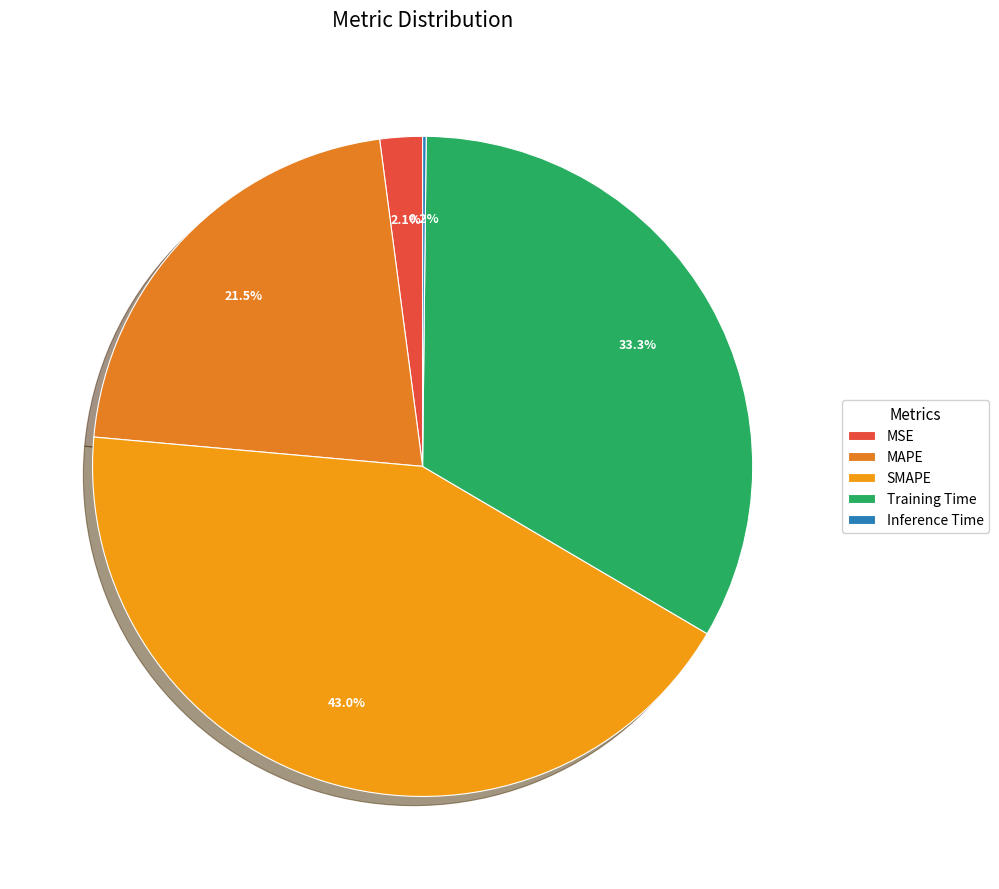

What is the largest slice in the pie chart?

SMAPE